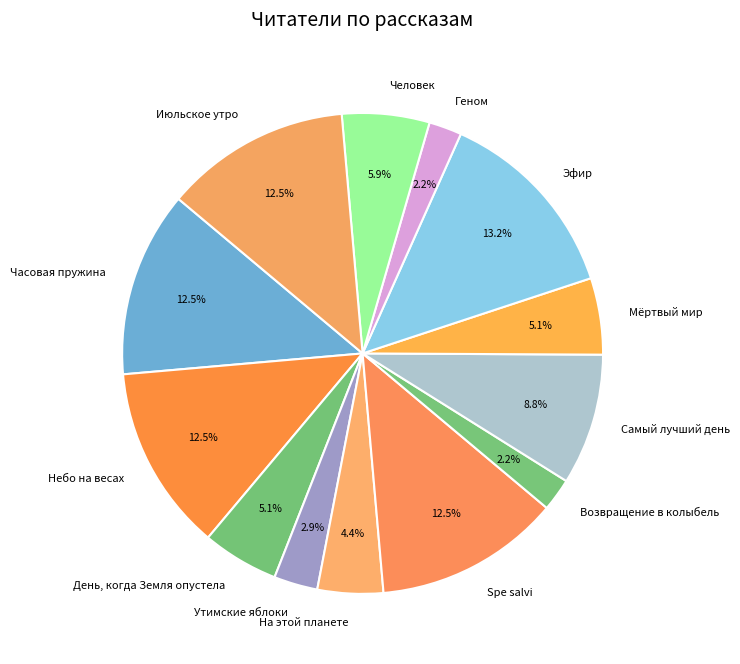

What is the ratio of the value at День, когда Земля опустела to the value at Человек?

0.9